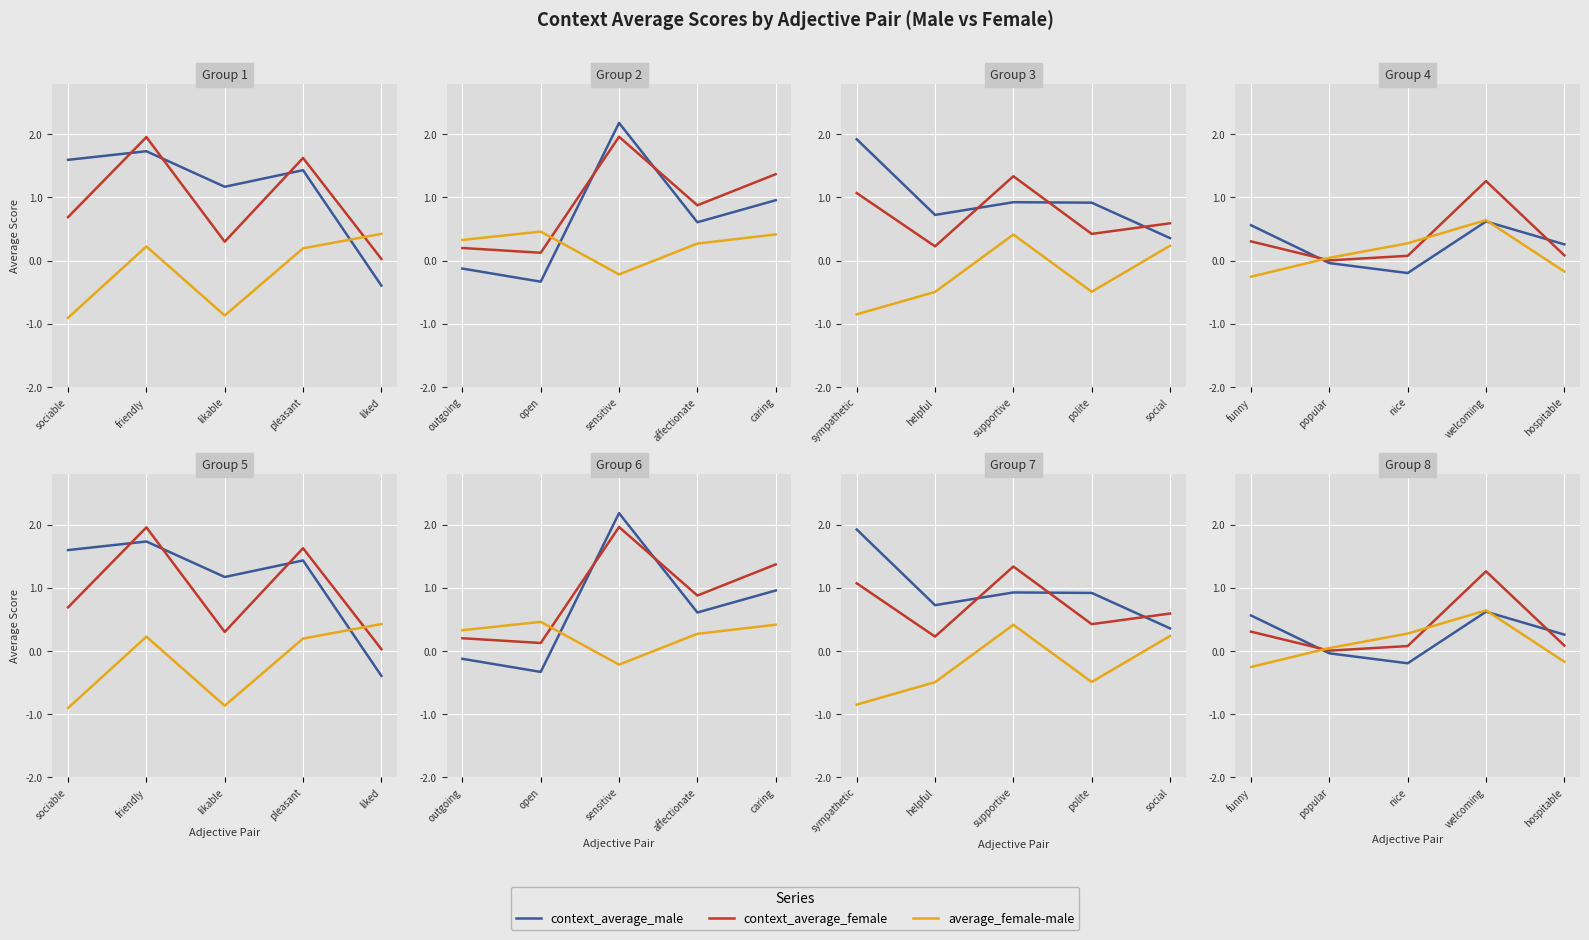

What is the label of the 2nd point from the right?

welcoming